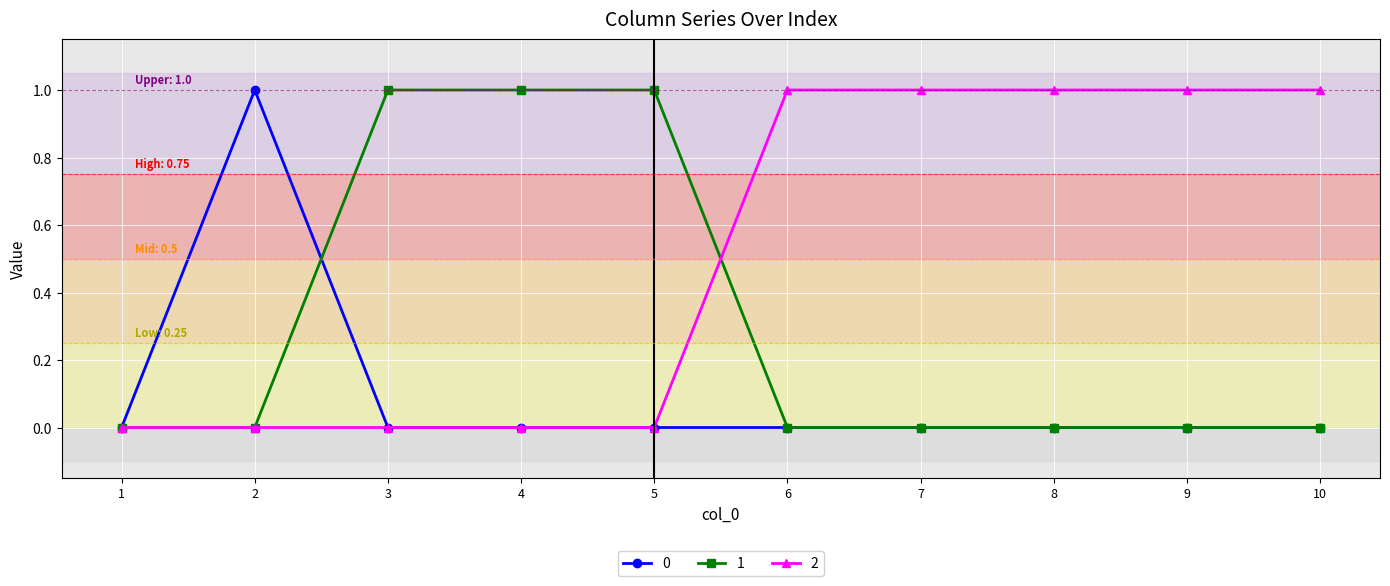

List the series in order of their overall mean, lowest first.

0, 1, 2